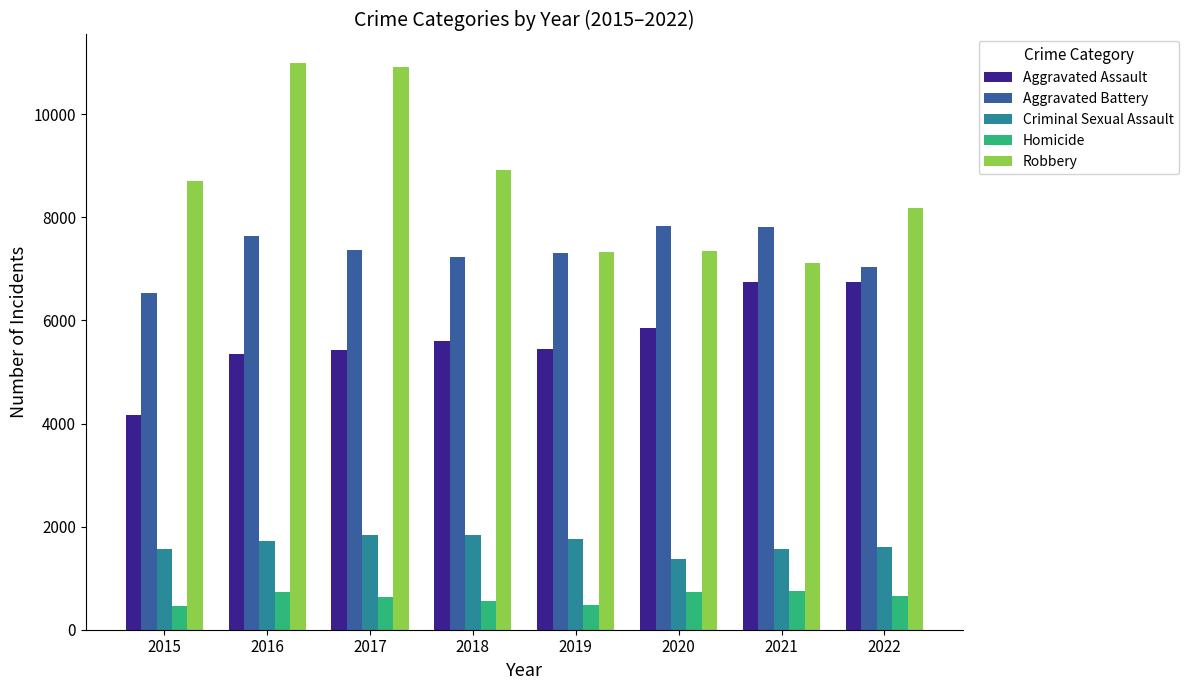

What are all the series names shown in the legend?

Aggravated Assault, Aggravated Battery, Criminal Sexual Assault, Homicide, Robbery